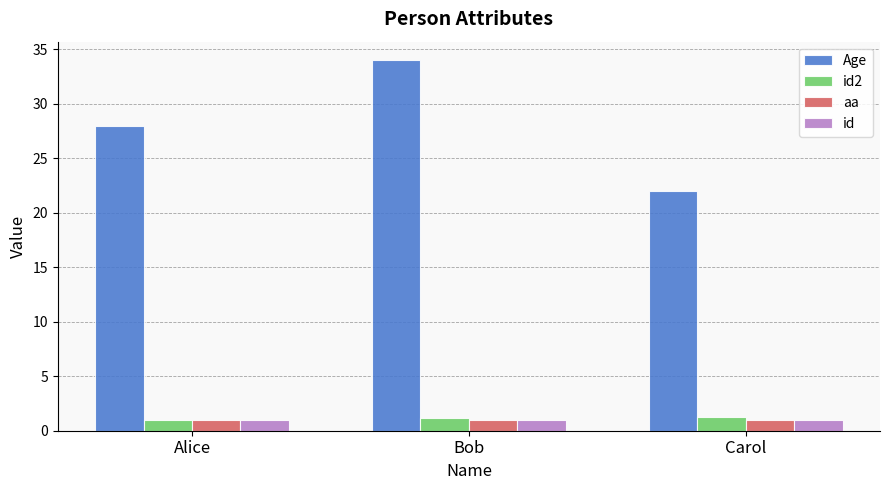

What is the minimum value shown in the chart?

1.0